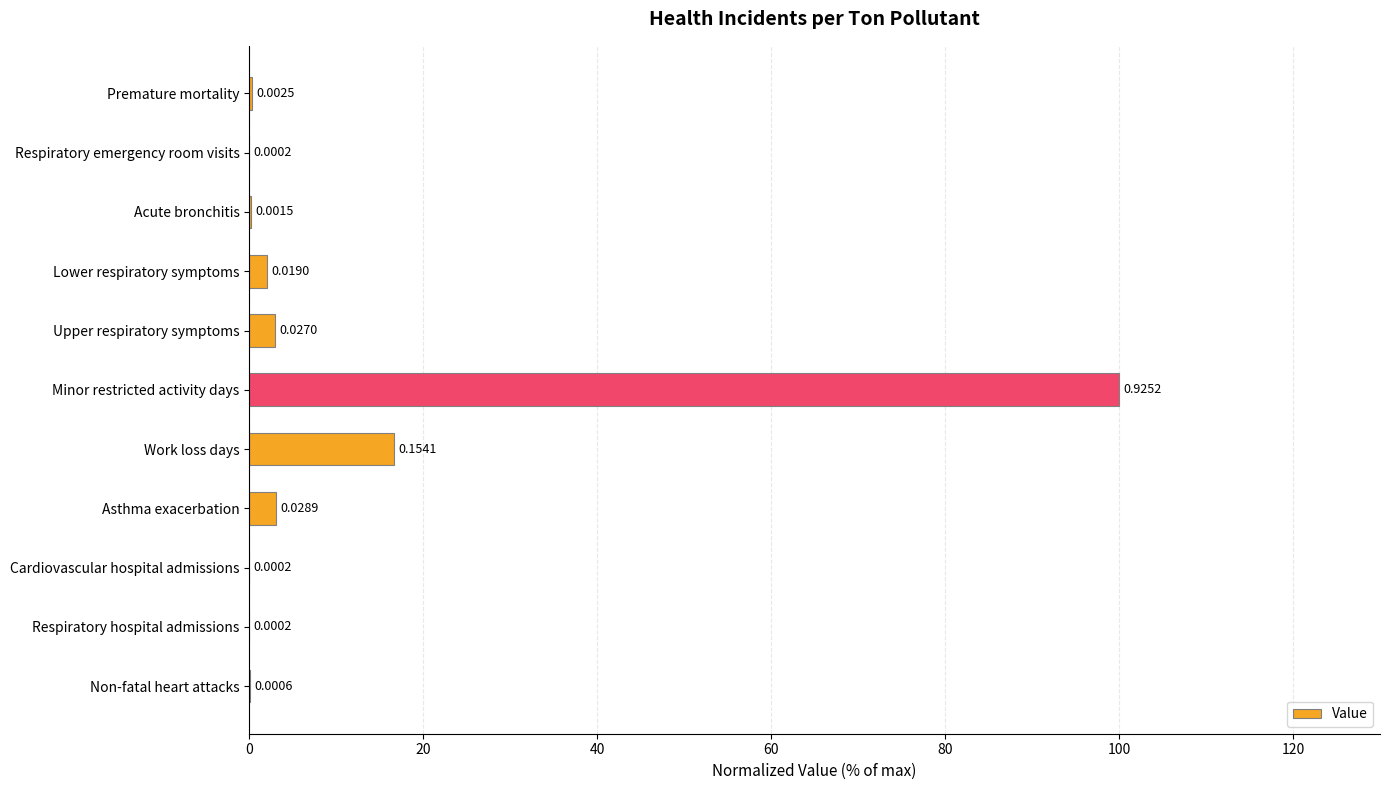

Which category has the highest value across all series?

Minor restricted activity days